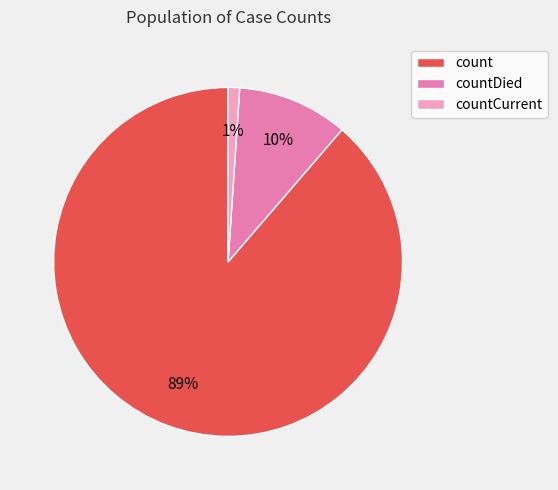

Which has a higher value, count or countCurrent?

count